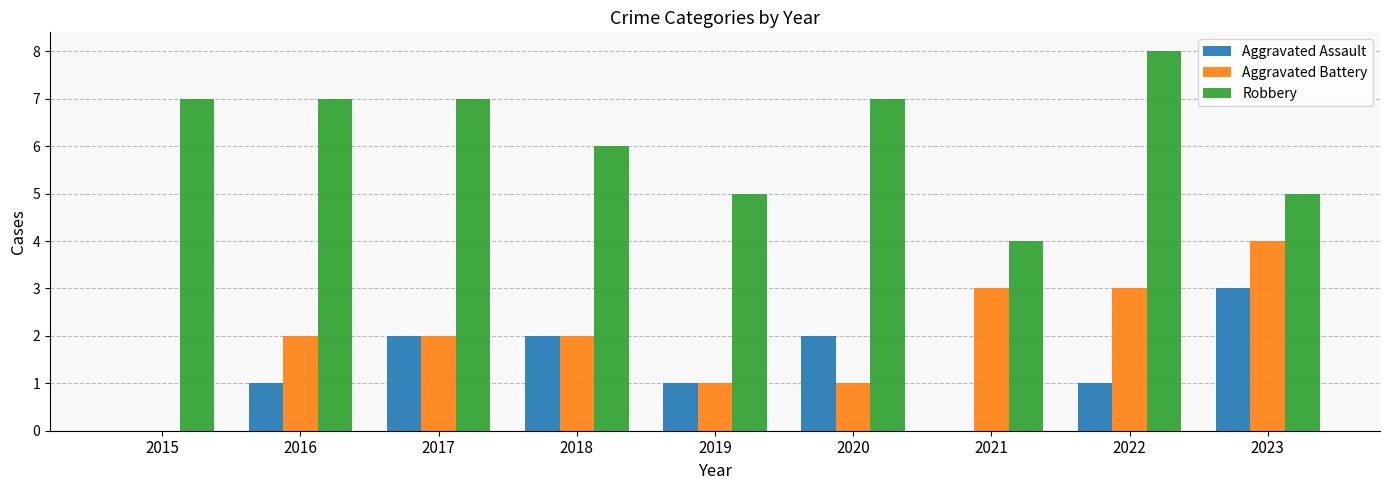

What is the approximate value of Robbery at 2023?

5